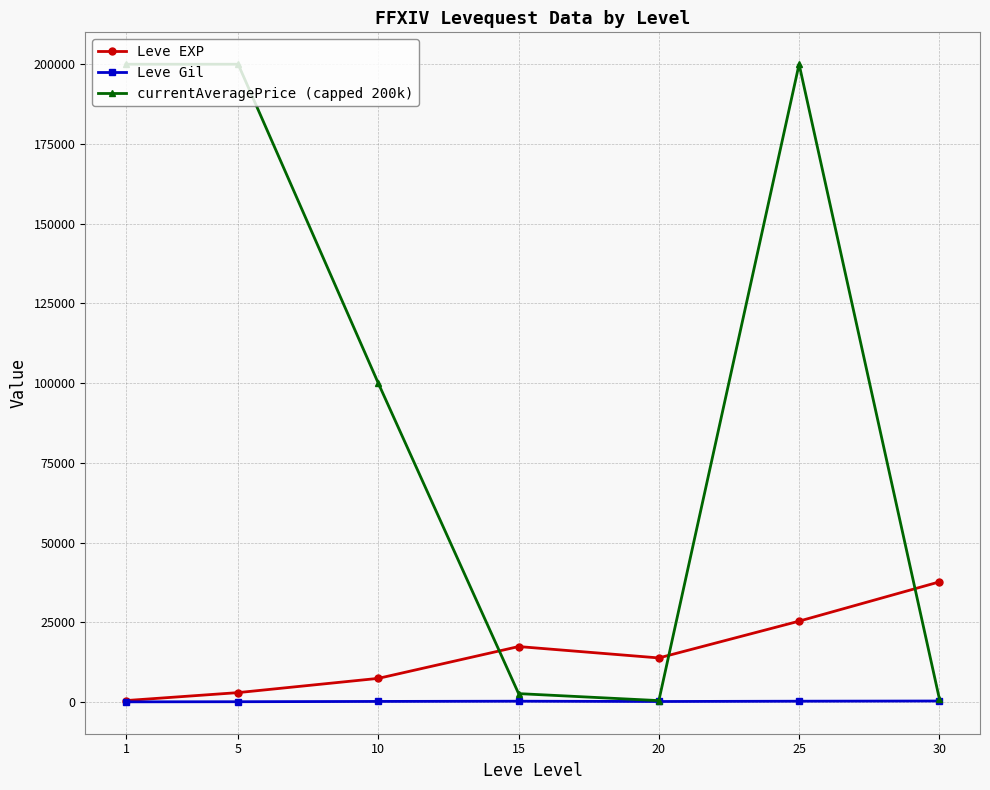

Rank the series by their maximum value, from highest to lowest.

currentAveragePrice (capped 200k), Leve EXP, Leve Gil